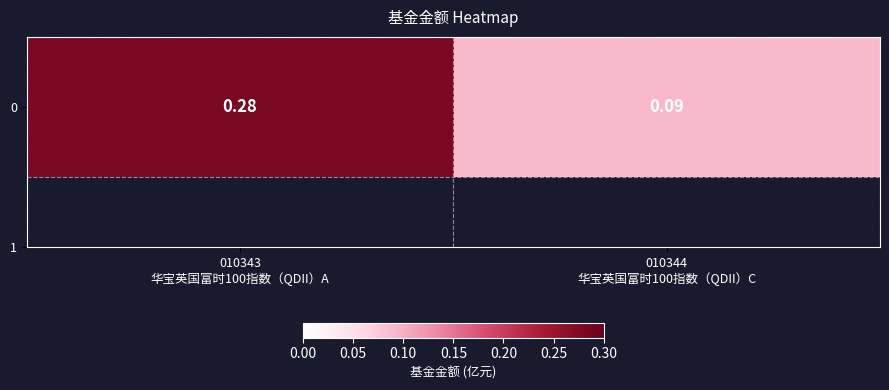

How many values are between 0 and 1?

2